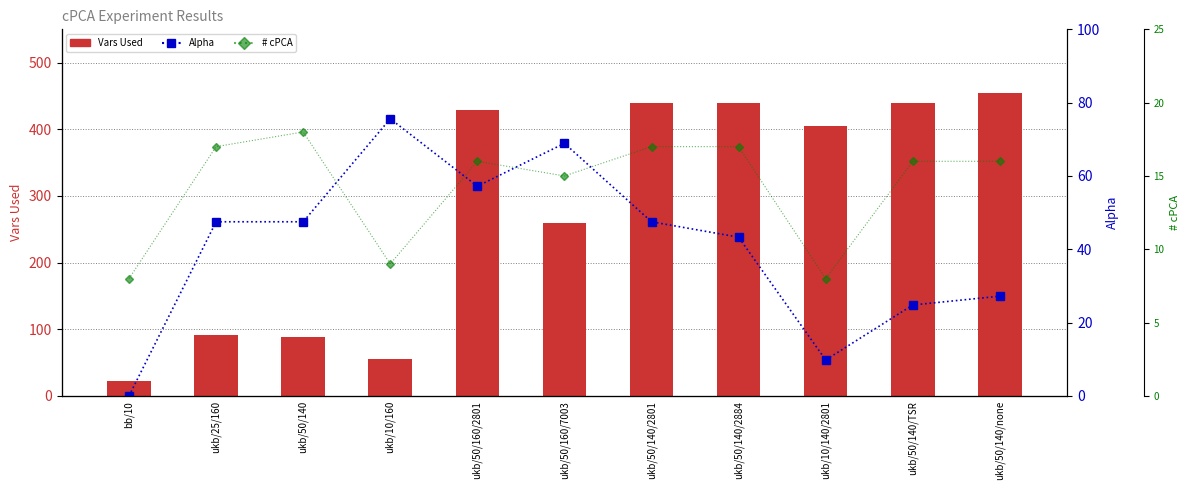

At how many categories does at least one series exceed 384?

6